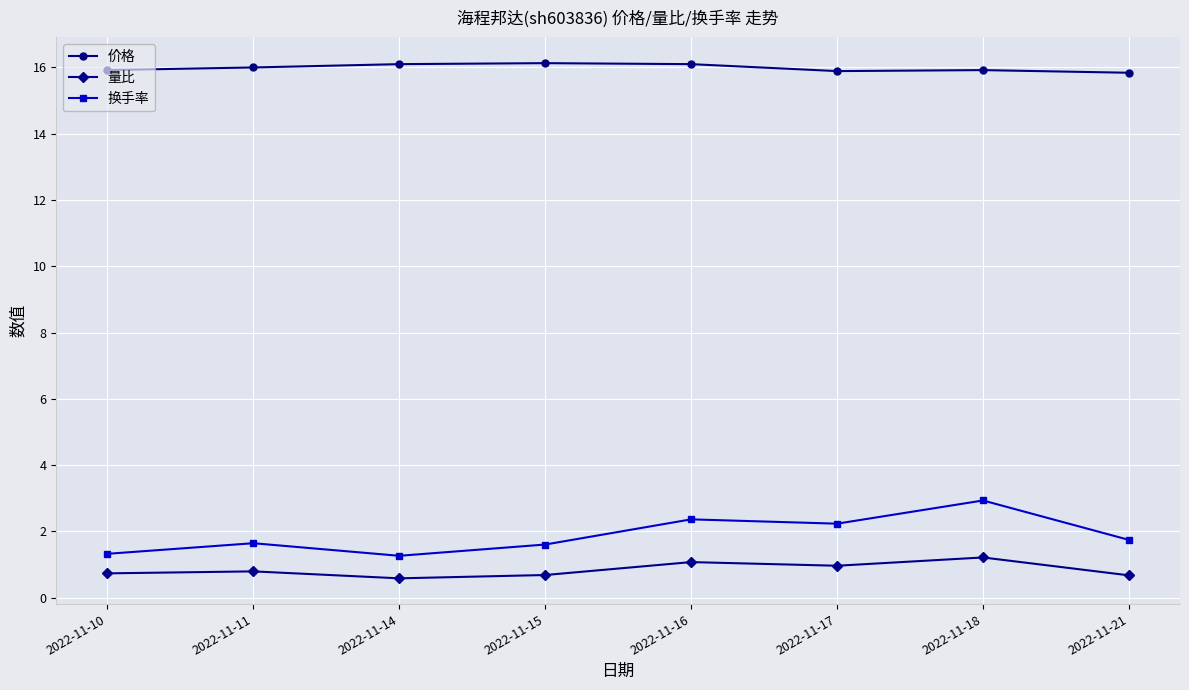

Count the number of data series in this chart.

3